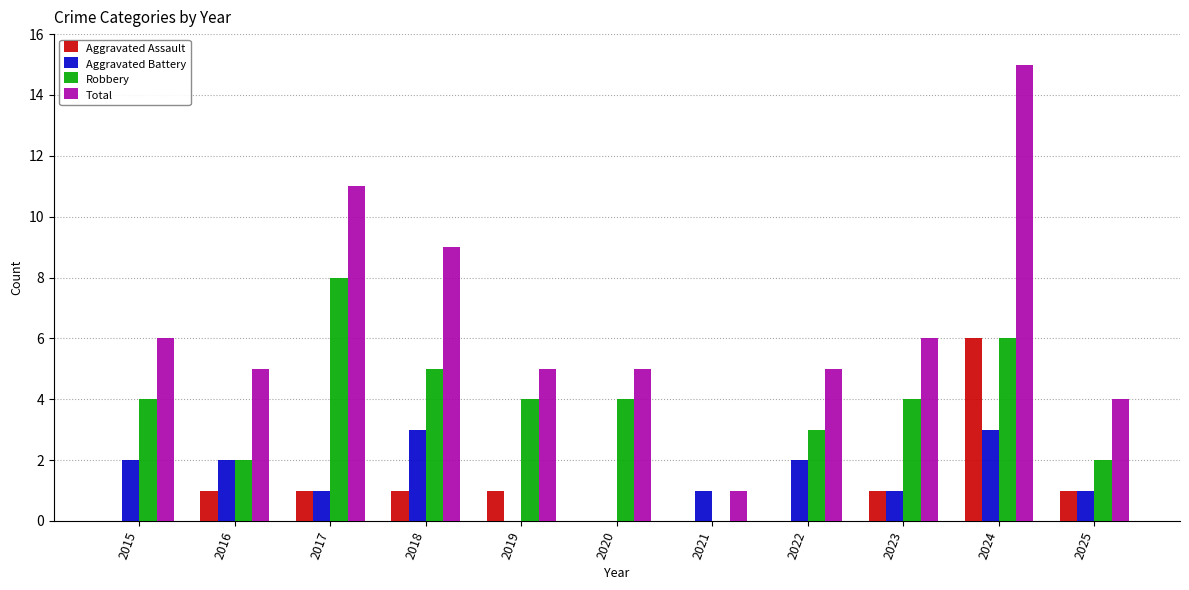

Reading right to left, extract all data points from this chart.

Aggravated Assault: 1	6	1	0	0	0	1	1	1	1	0
Aggravated Battery: 1	3	1	2	1	0	0	3	1	2	2
Robbery: 2	6	4	3	0	4	4	5	8	2	4
Total: 4	15	6	5	1	5	5	9	11	5	6